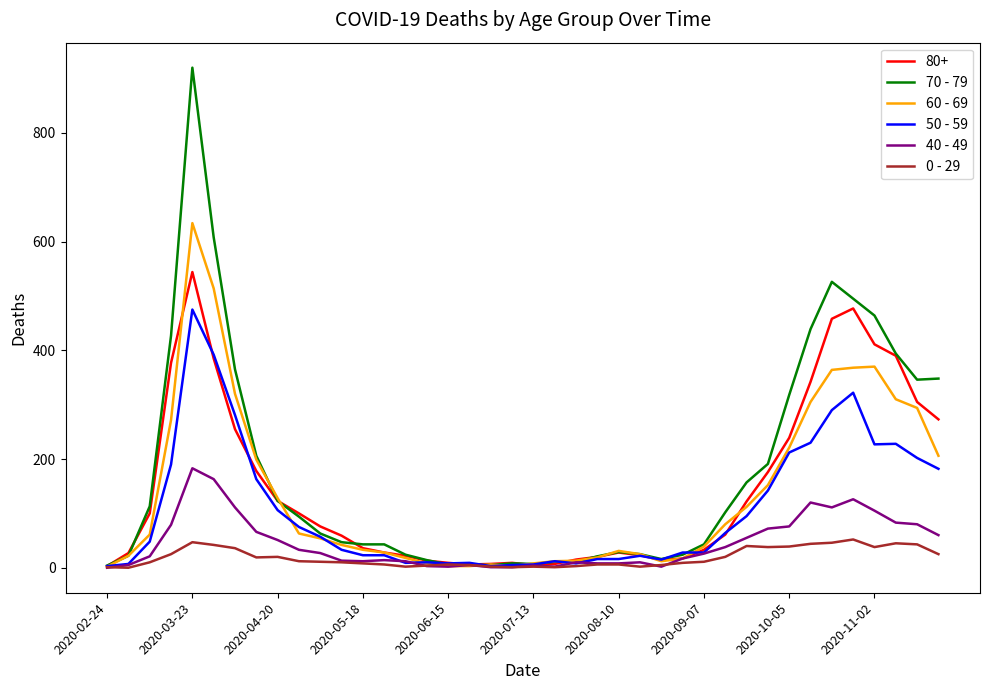

List the series in order of their peak value, highest first.

70 - 79, 60 - 69, 80+, 50 - 59, 40 - 49, 0 - 29